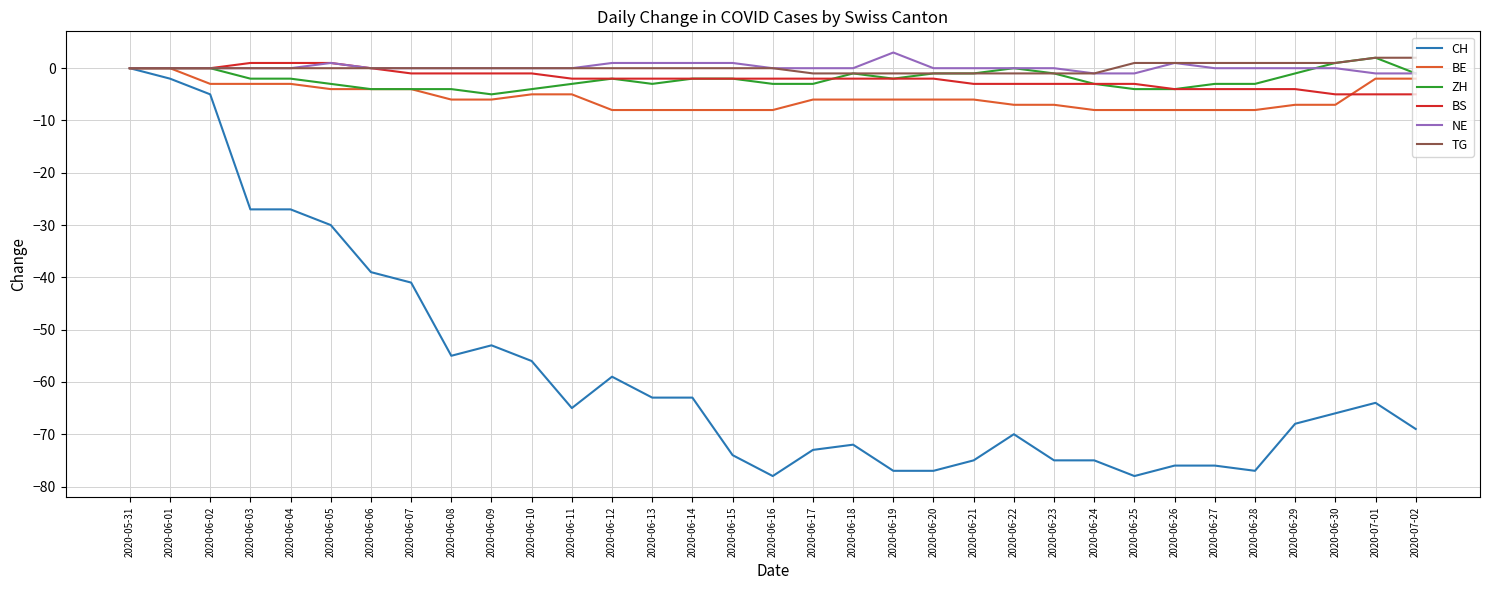

The value of CH at 2020-07-01 is -83. True or false?

False